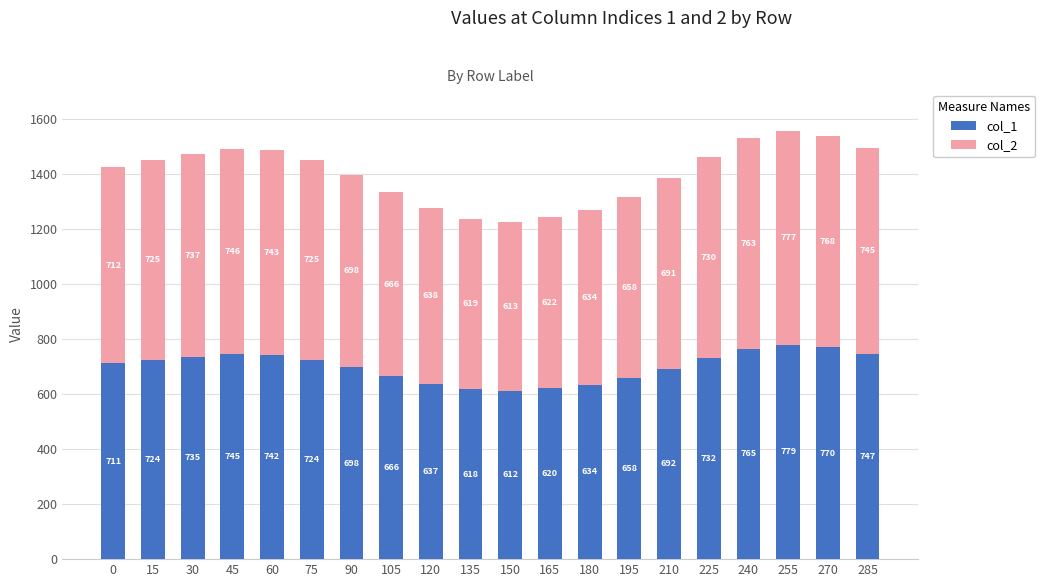

The col_1 series shows 1333.9 at 60. True or false?

False